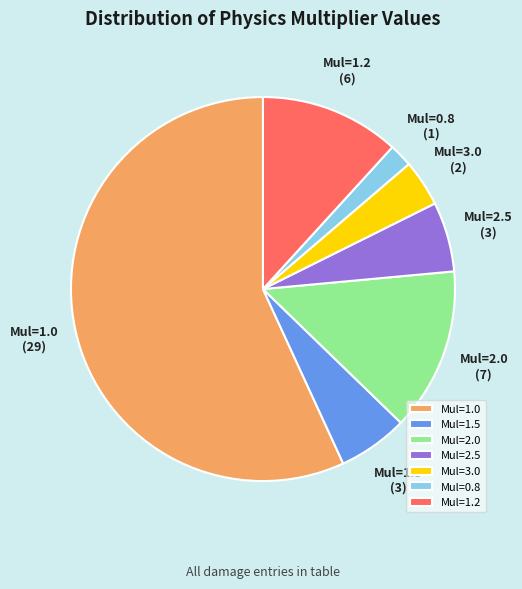

Does Mul=1.0 represent more than half of the total?

Yes